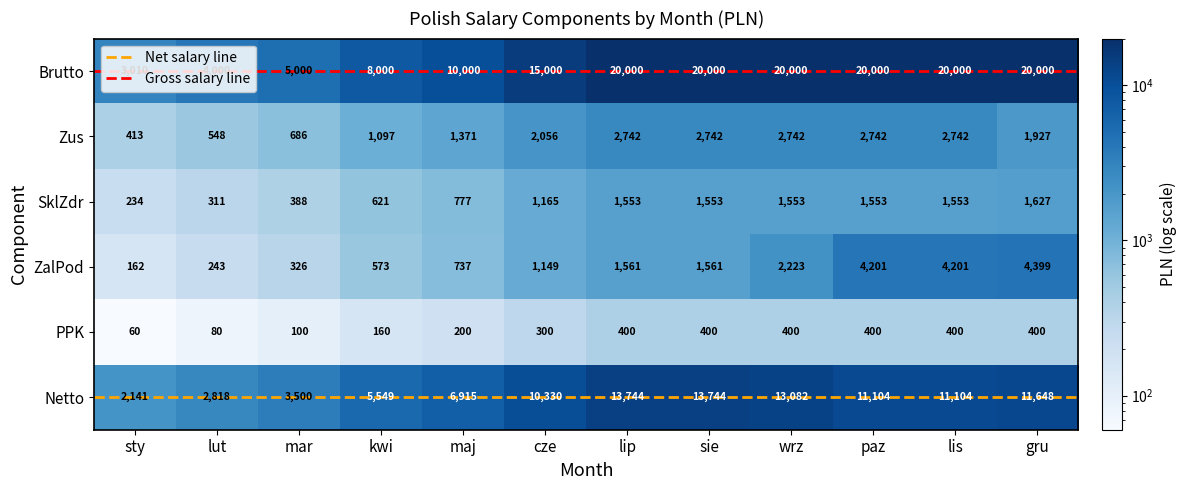

How many values in the ZalPod series are below 1561?

6